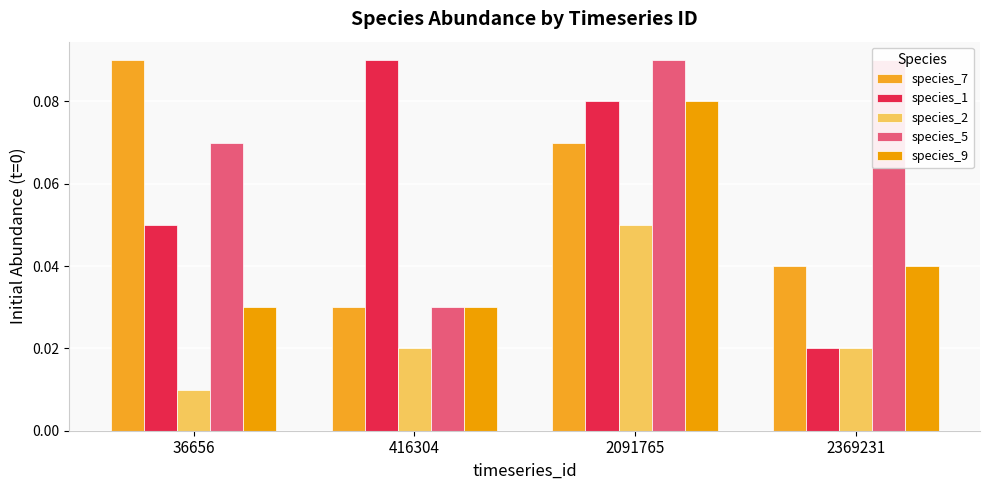

The value of species_5 at 36656 is 0.1. True or false?

False